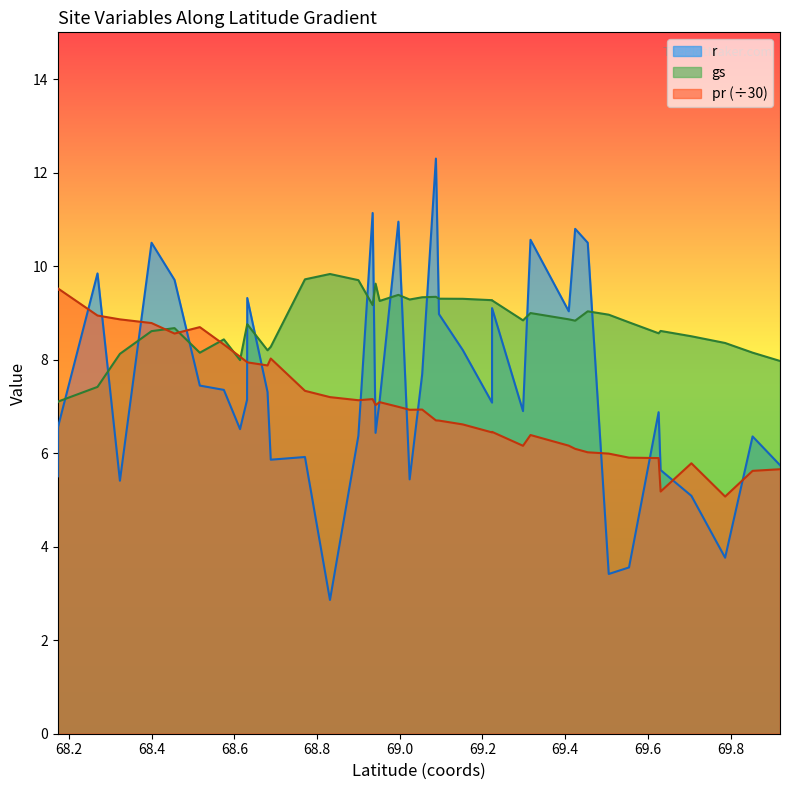

What is the label of the 39th point from the right?

68.2